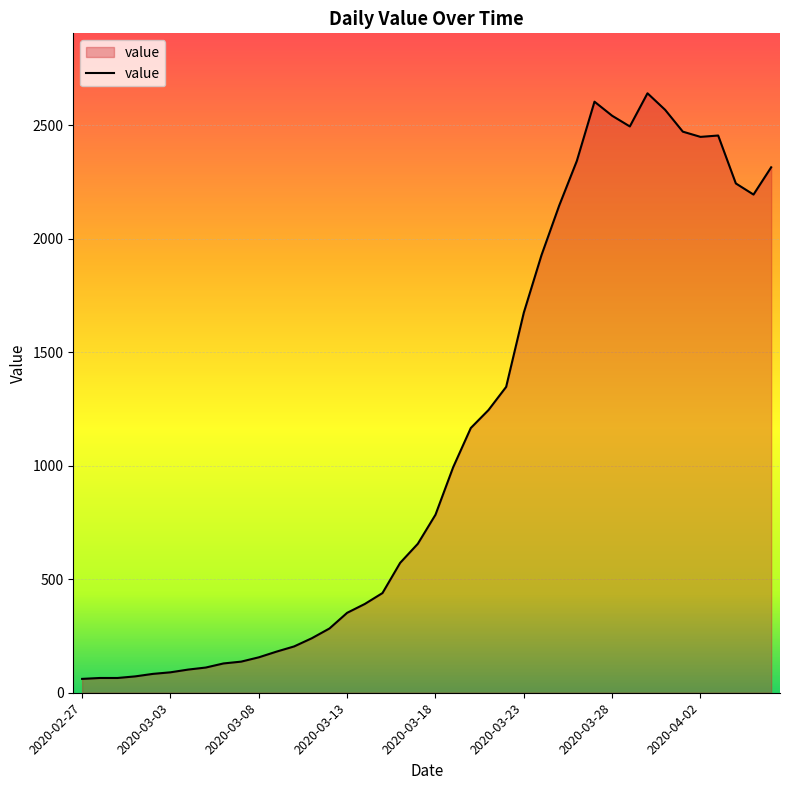

How many values are below 784?

20